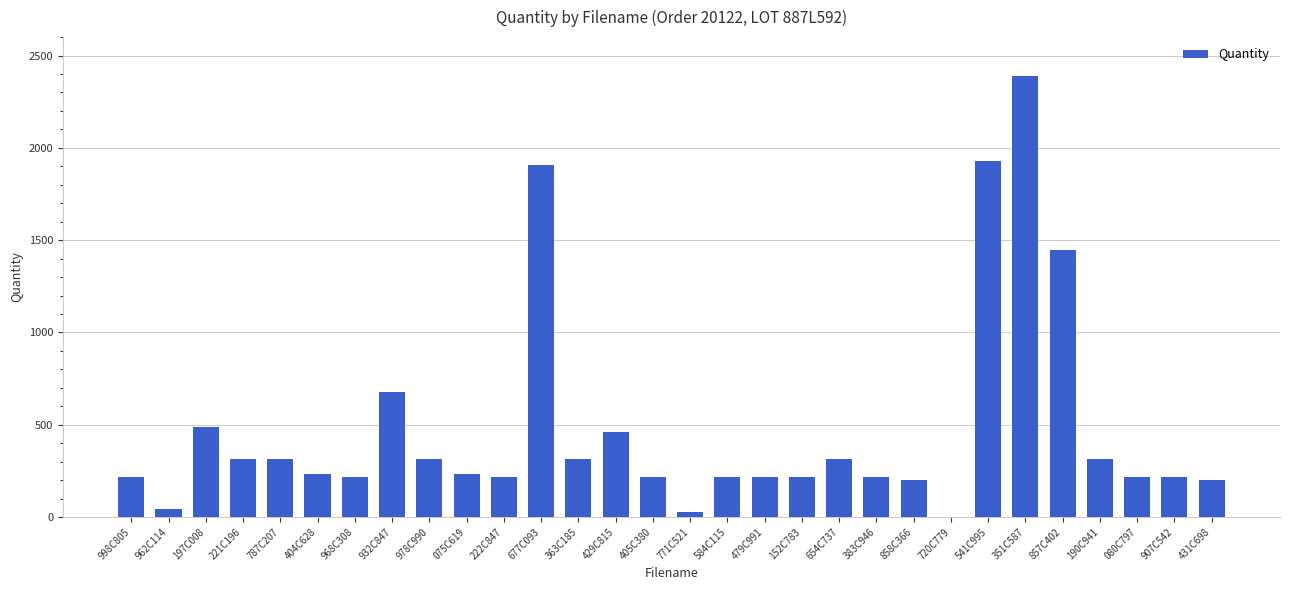

Which has a higher value, 978C990 or 197C008?

197C008